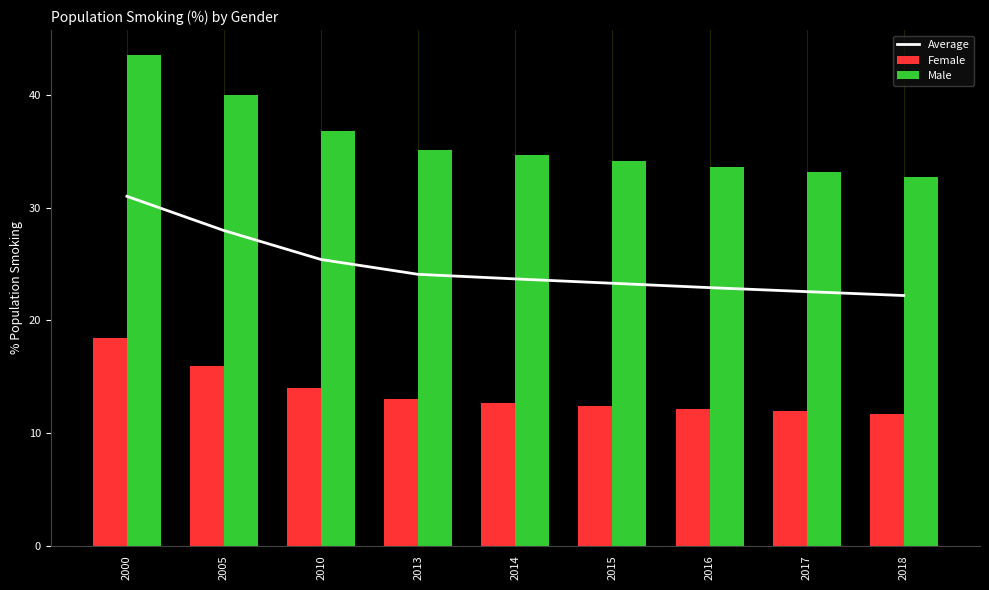

Is it true that Male equals 49.2 at 2014?

False